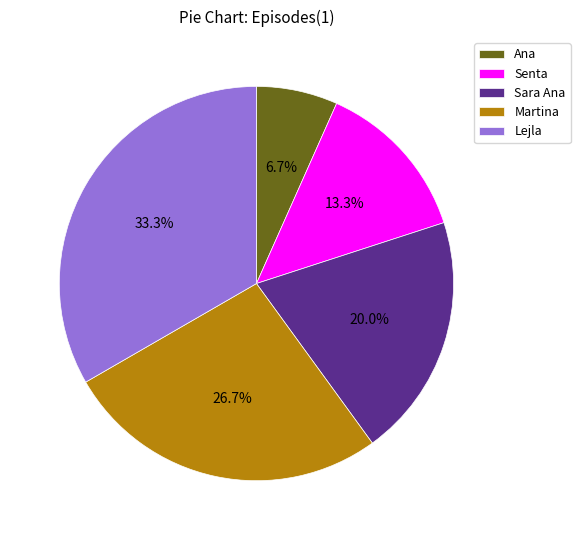

Does any single category account for the majority?

No